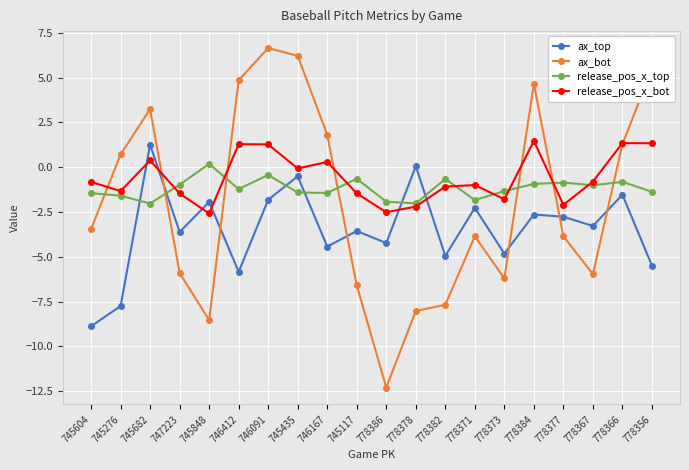

How many distinct data groups are displayed?

4